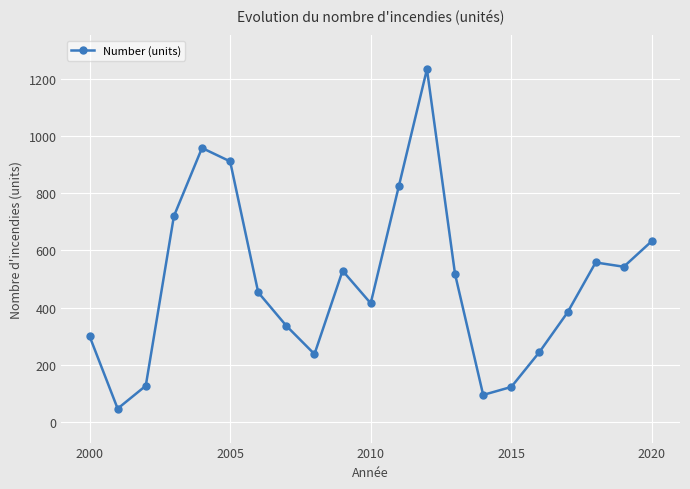

How many points are lower than both their immediate neighbors (excluding endpoints)?

5